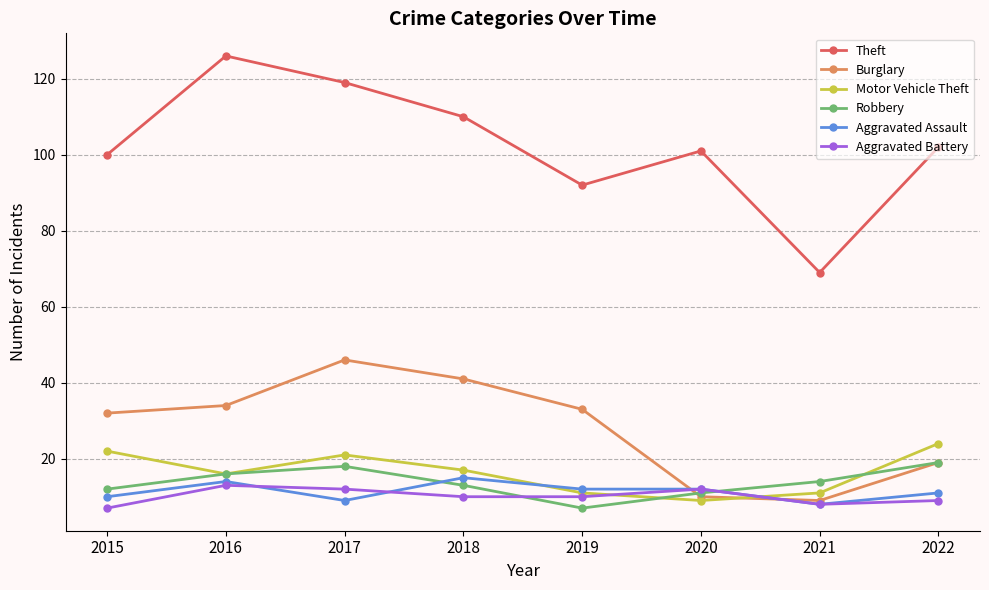

Where is the first local maximum for Robbery?

2017